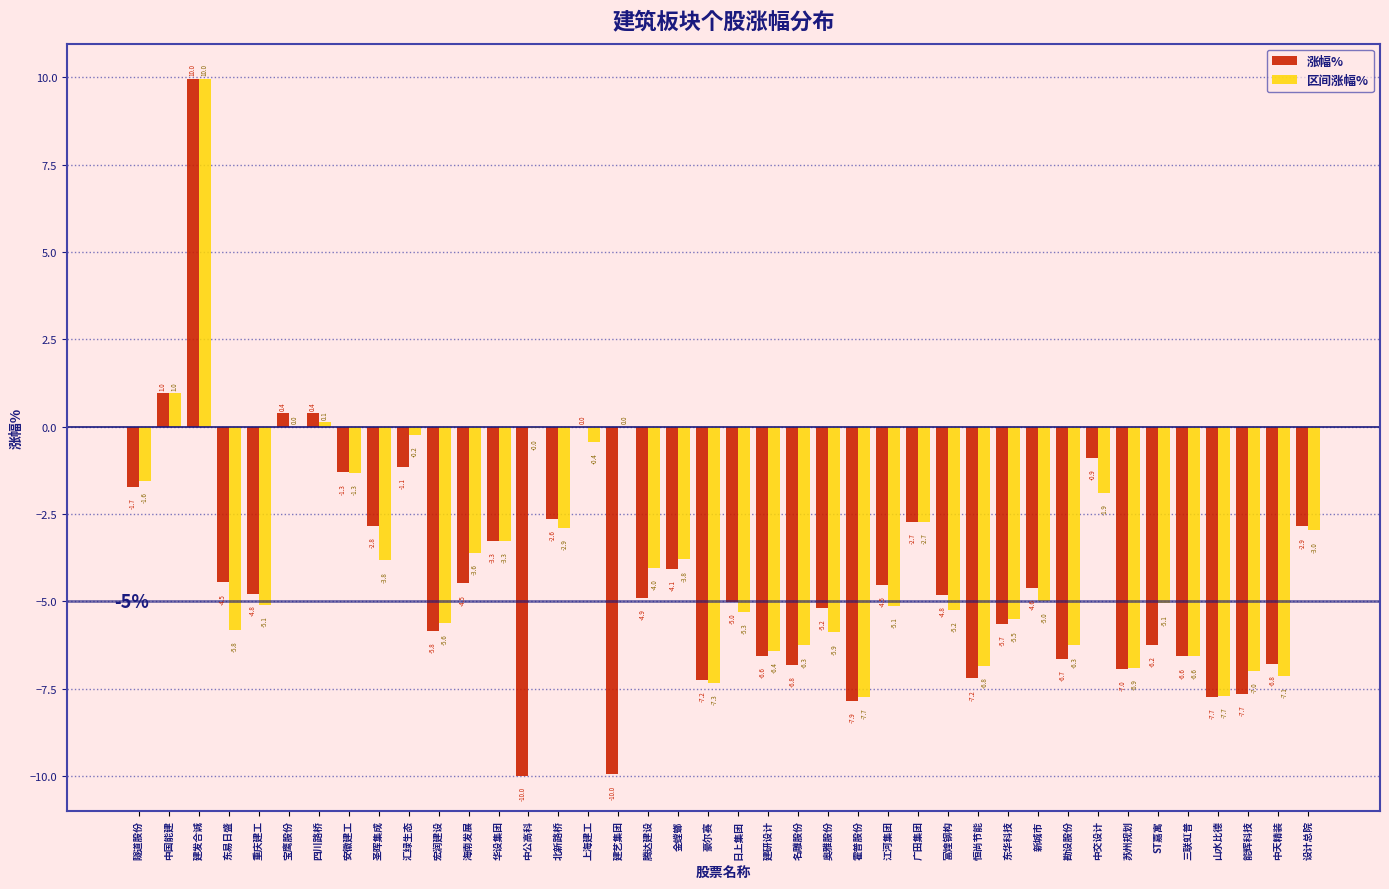

Where does the 涨幅% series first go above -4?

隧道股份